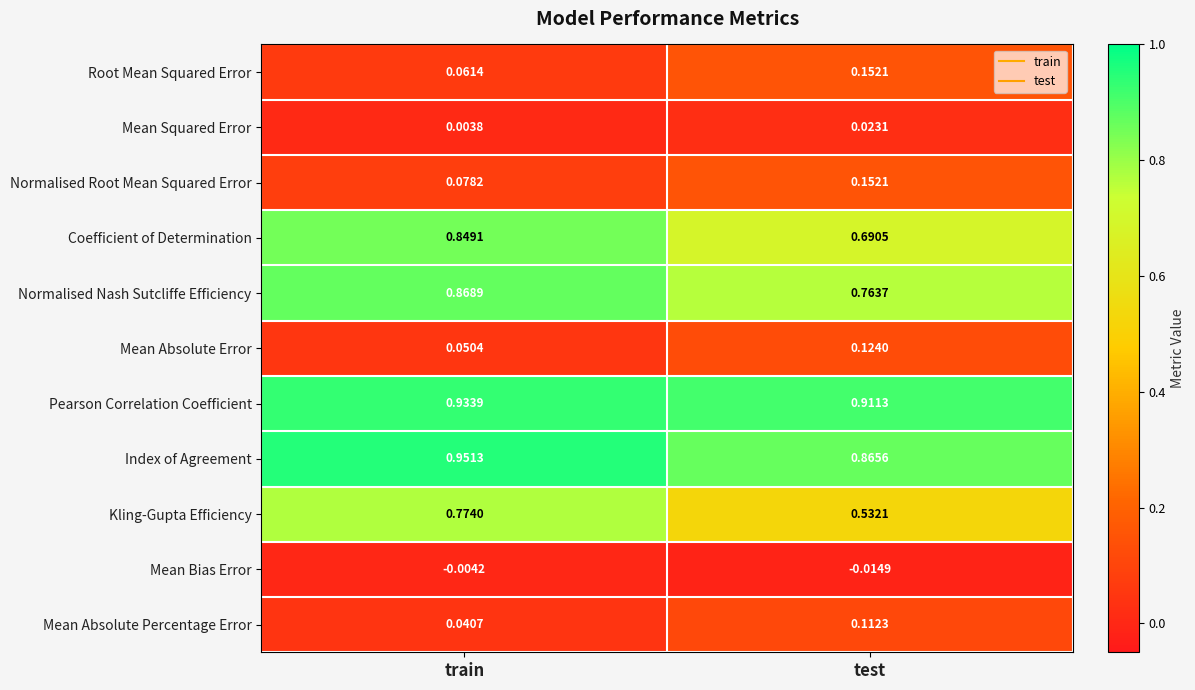

How many series are shown in this chart?

11